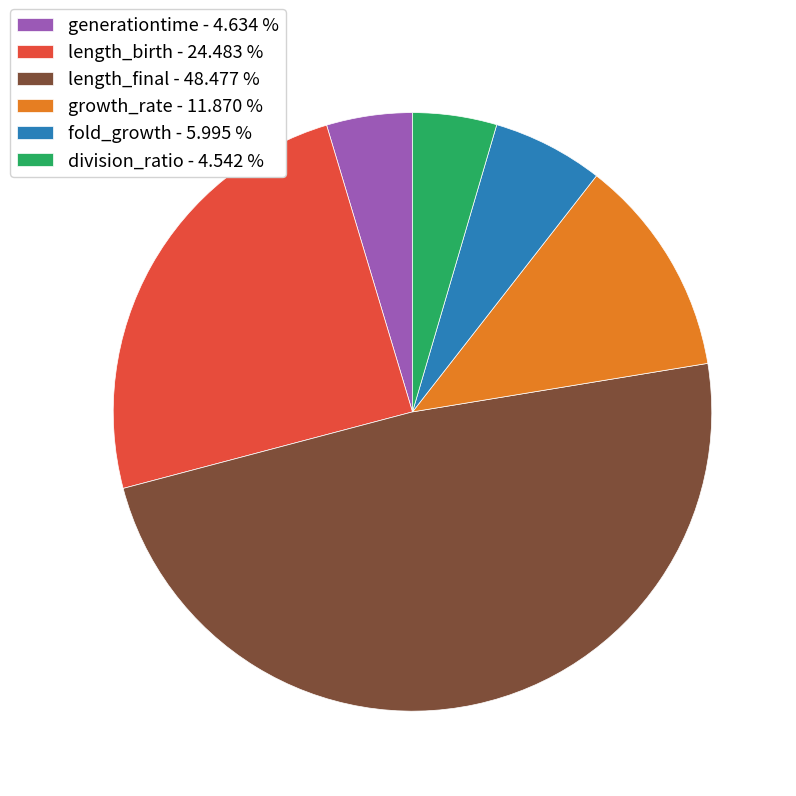

The length_final slice represents 34% of the pie. True or false?

False